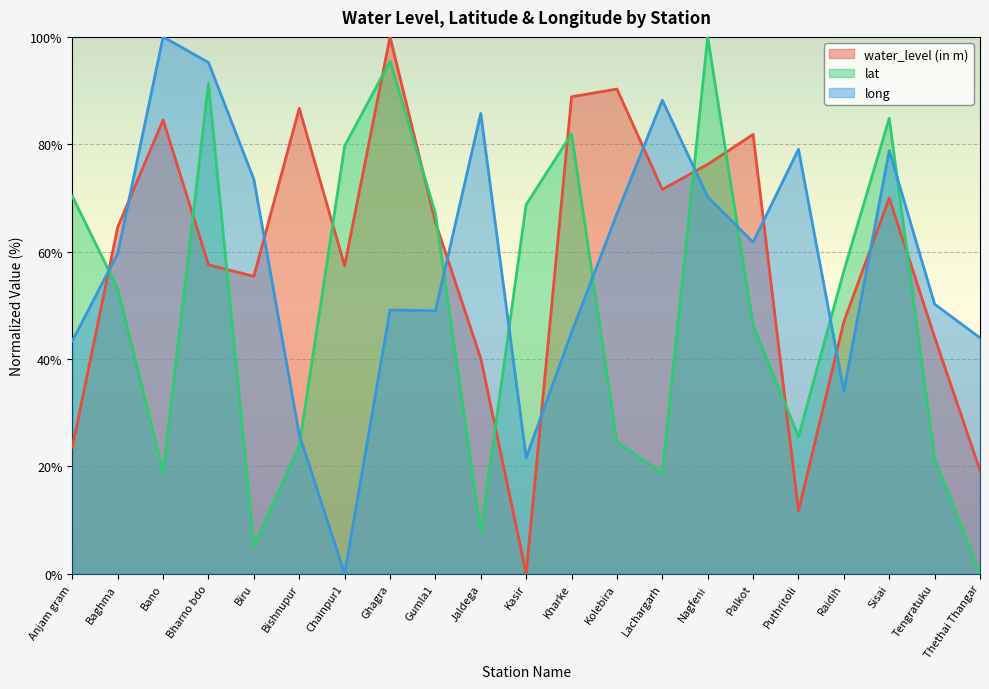

How many lines are shown in the chart?

3